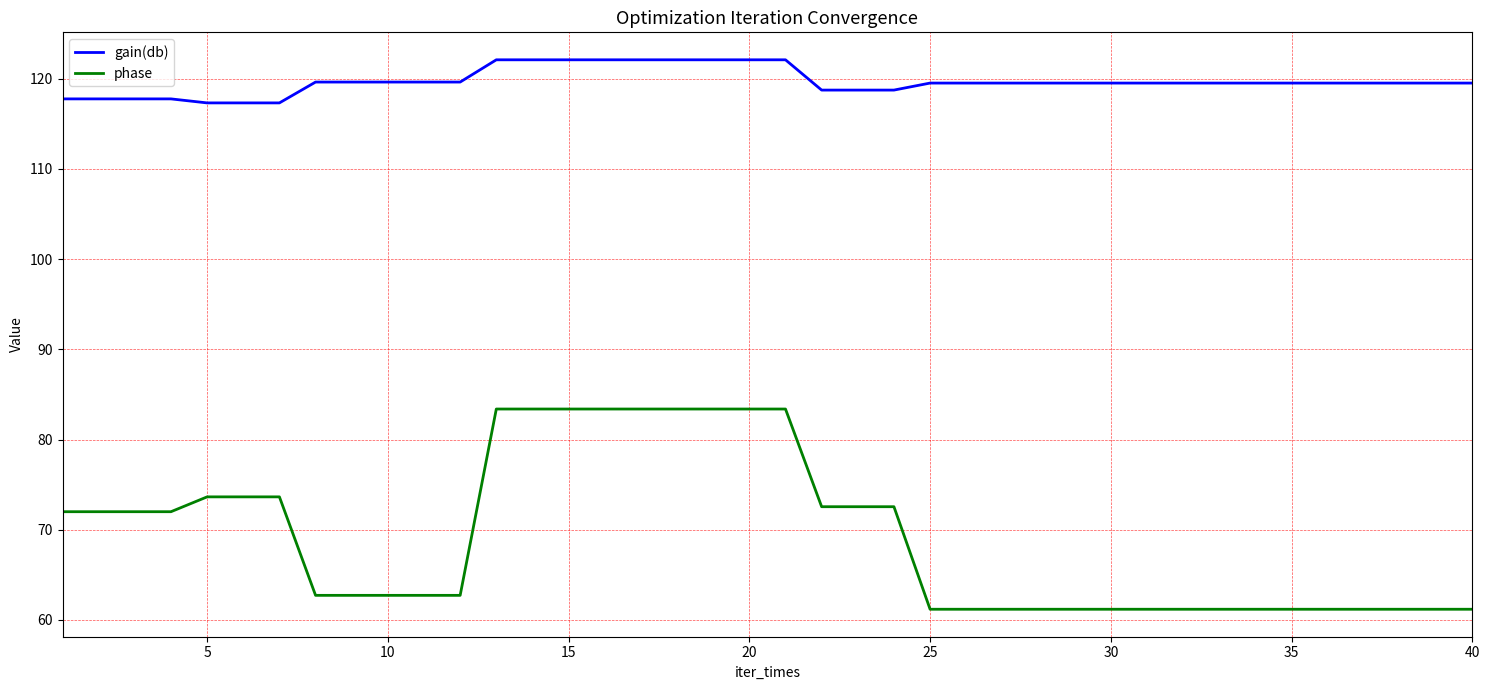

True or false: gain(db) and phase cross at least once.

False